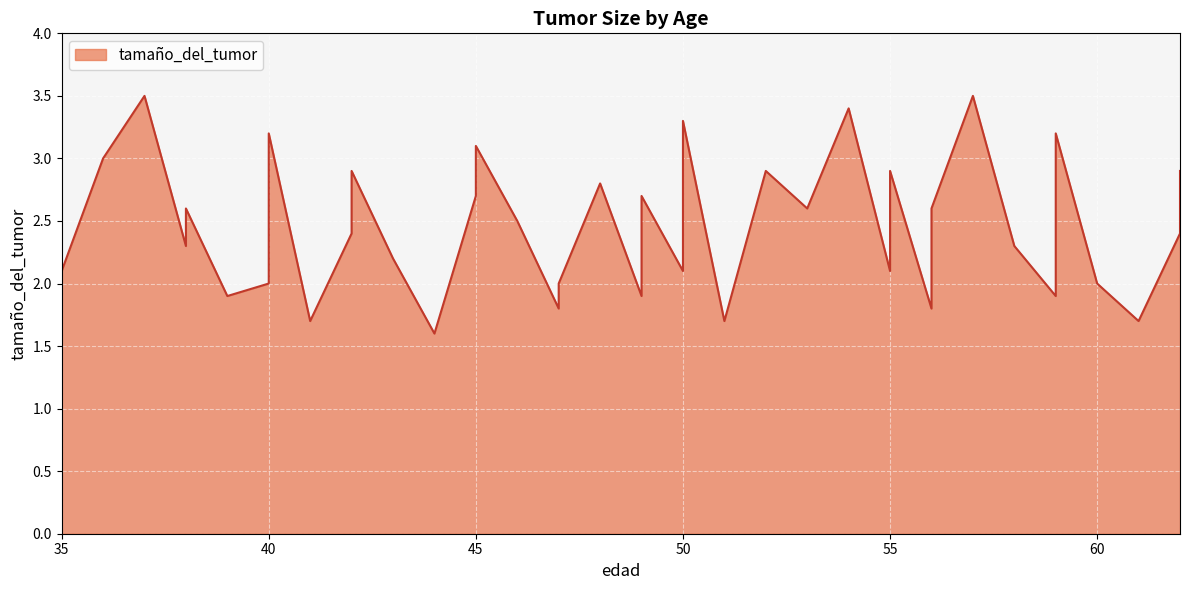

What is the smallest value displayed?

1.6